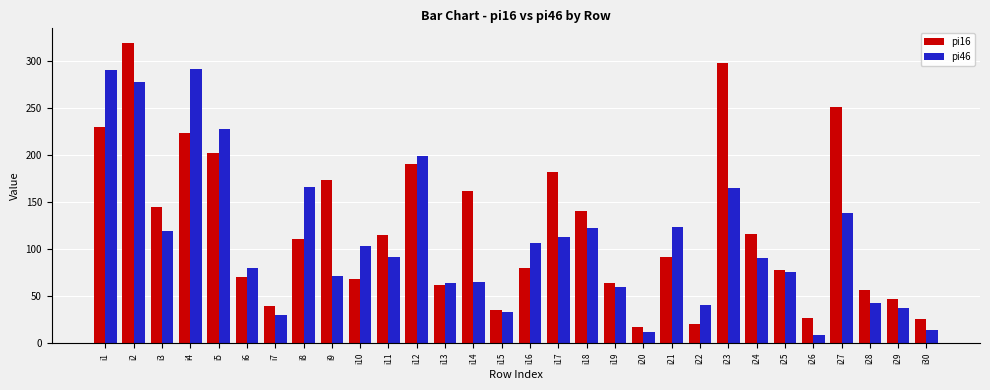

What is the total value across all series at i16?

187